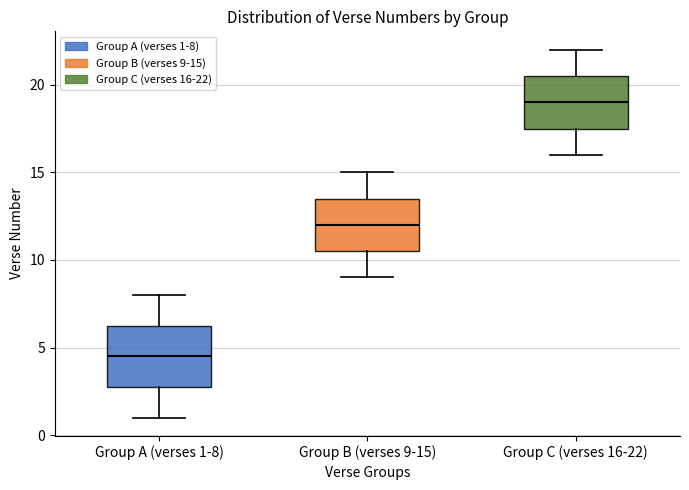

Which box's median line is the highest?

Group C (verses 16-22)